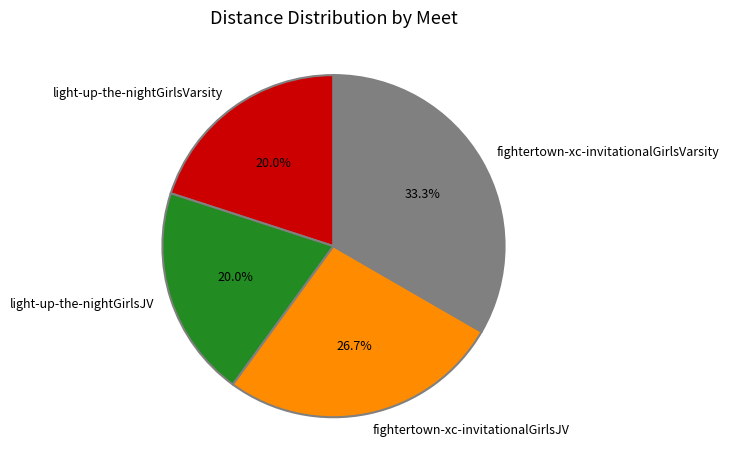

The fightertown-xc-invitationalGirlsJV slice represents 27% of the pie. True or false?

True